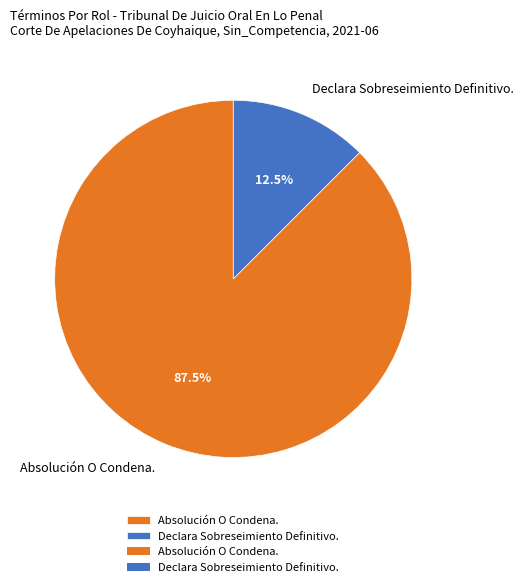

Which slice is the largest?

Absolución O Condena.